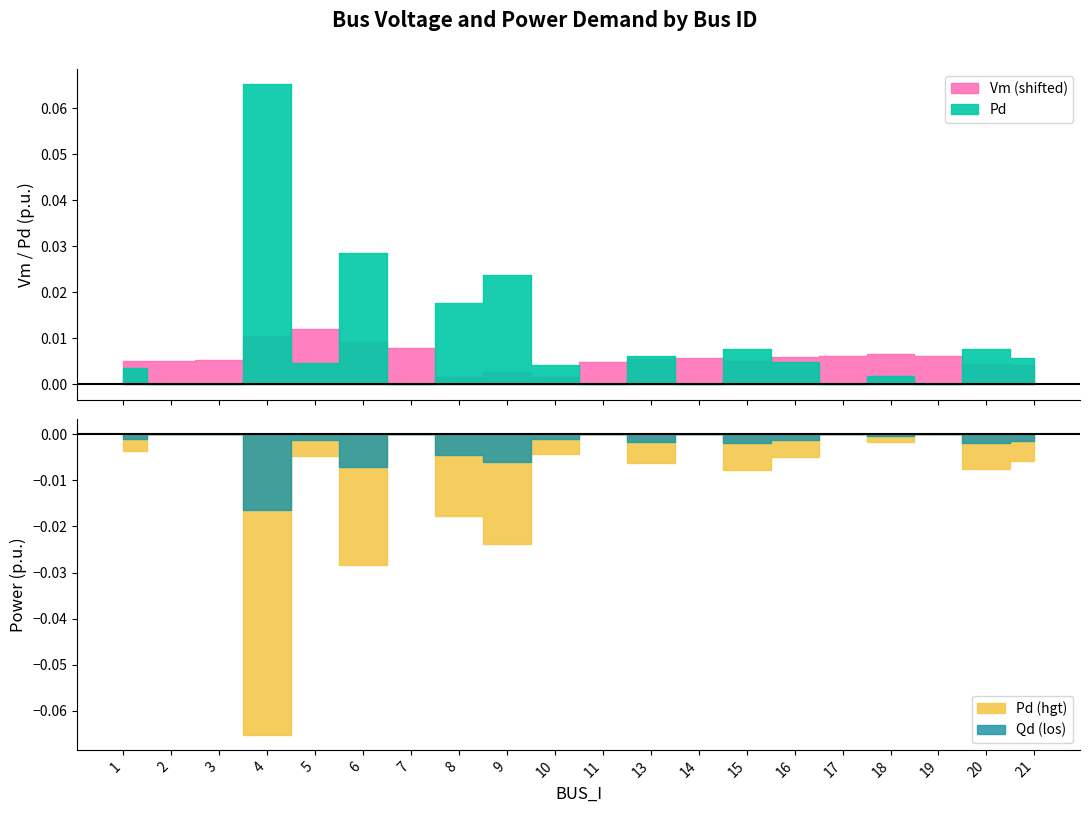

Which series has the largest range (max minus min)?

Pd